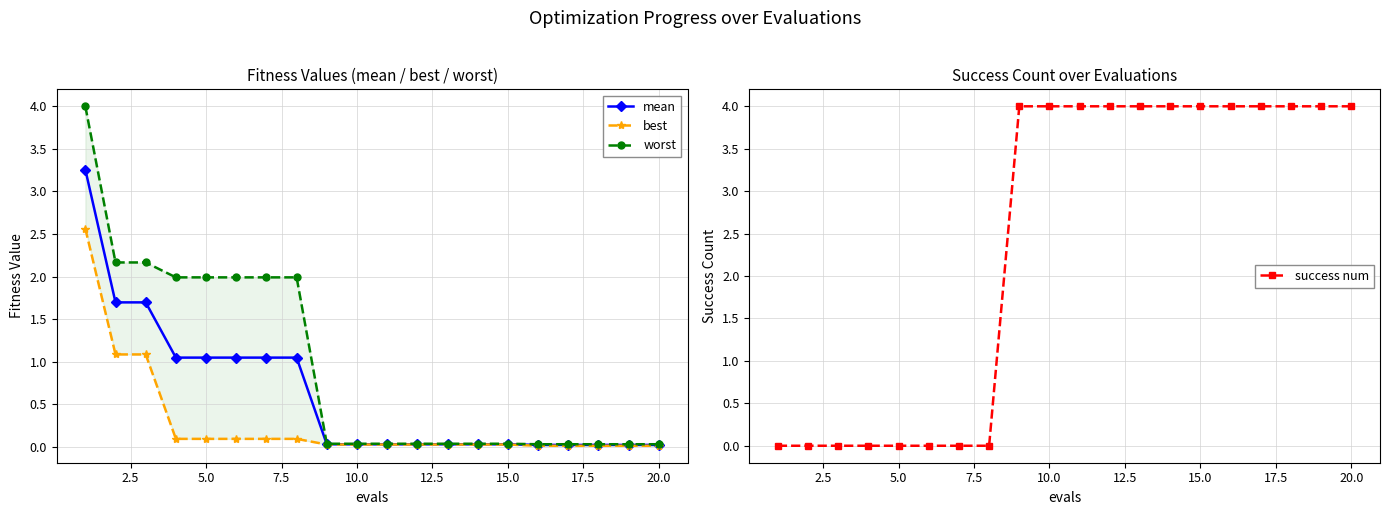

What is the highest value of the mean series?

3.3